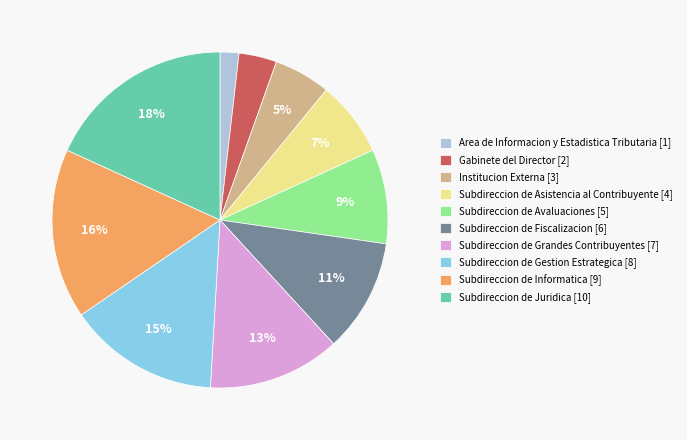

Is there a majority slice in this chart?

No